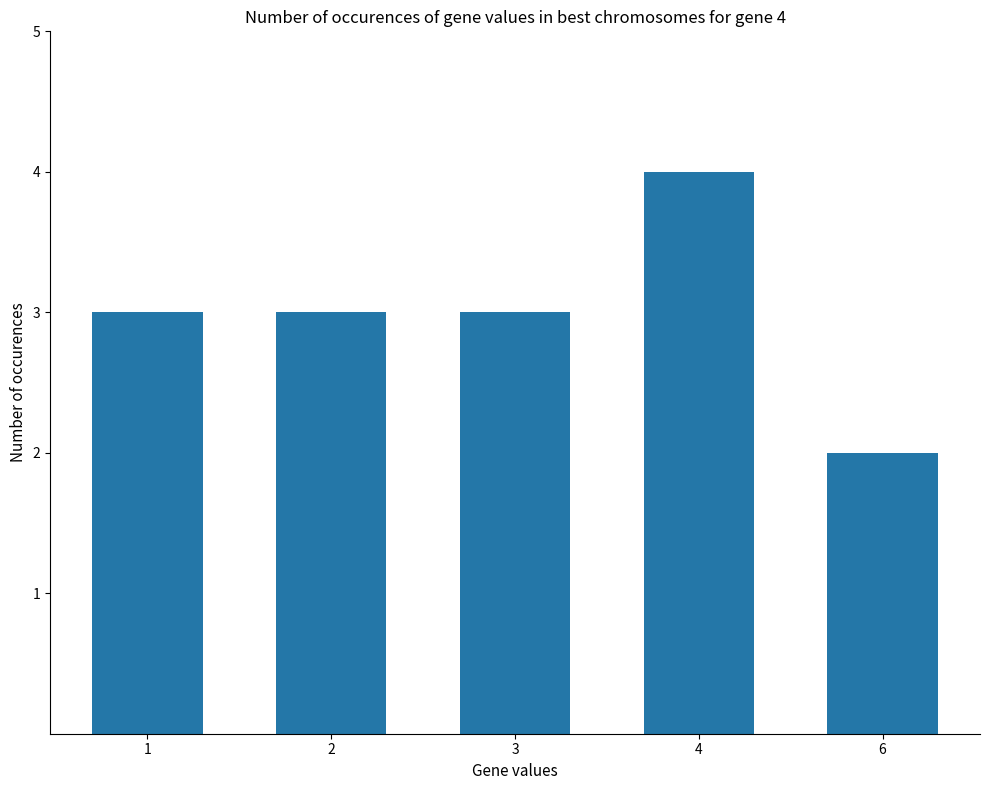

Is it true that the value at 3 is 5?

False